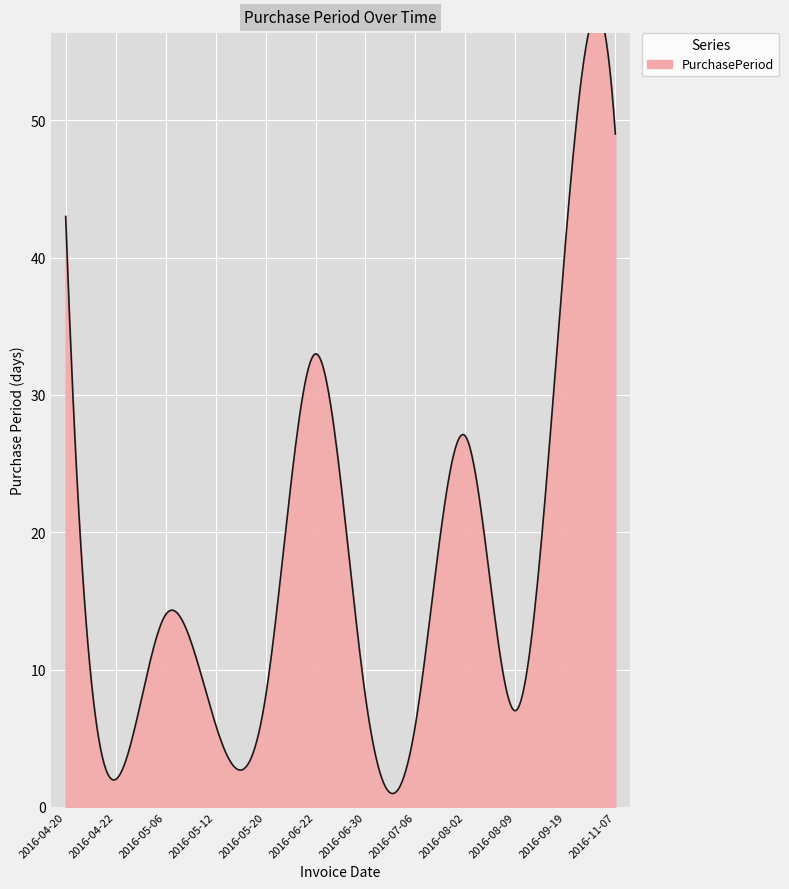

What is the label of the 6th point from the left?

2016-06-22